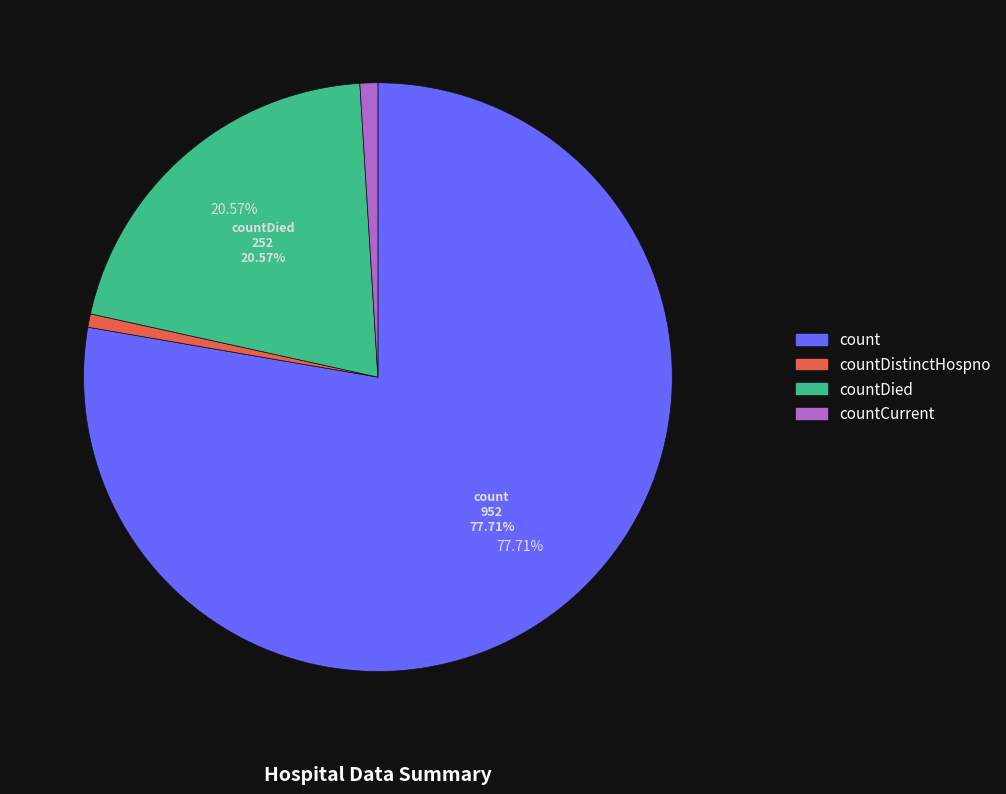

Is there a majority slice in this chart?

Yes